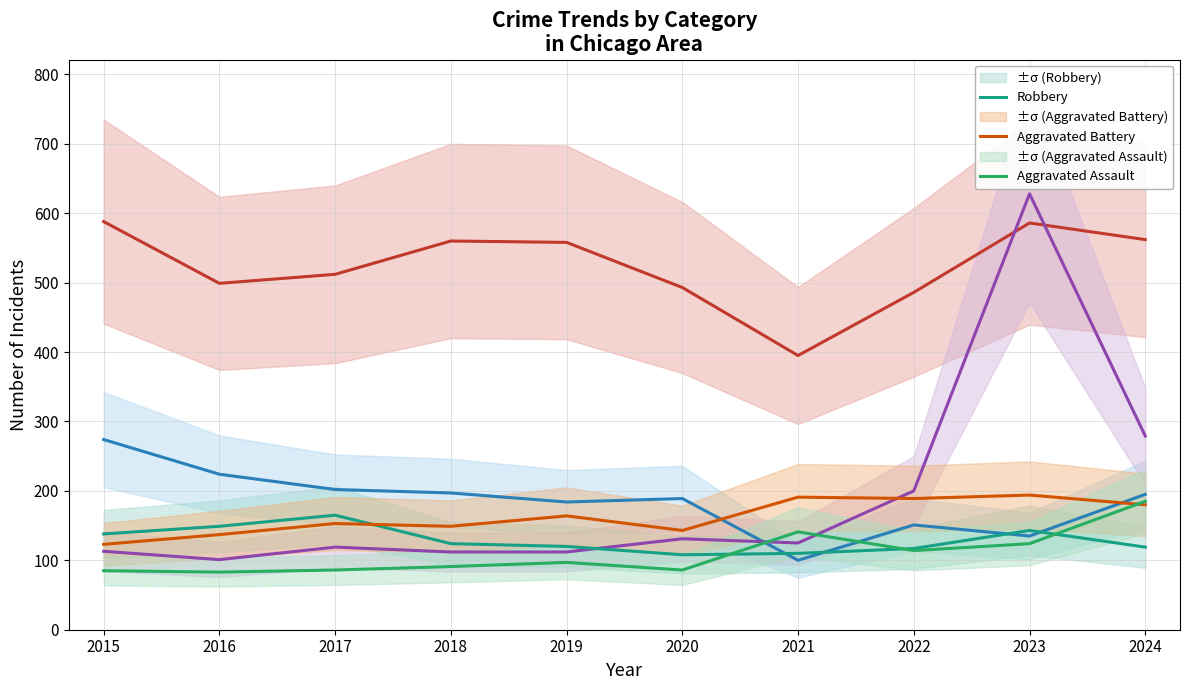

Reading right to left, list all the values displayed in this chart.

Theft: 2024=562	2023=586	2022=486	2021=395	2020=493	2019=558	2018=560	2017=512	2016=499	2015=588
Burglary: 2024=195	2023=135	2022=151	2021=100	2020=189	2019=184	2018=197	2017=202	2016=224	2015=274
Motor Vehicle Theft: 2024=279	2023=628	2022=200	2021=125	2020=131	2019=112	2018=112	2017=119	2016=101	2015=113
Robbery: 2024=119	2023=143	2022=117	2021=110	2020=108	2019=120	2018=124	2017=165	2016=149	2015=138
Aggravated Battery: 2024=180	2023=194	2022=189	2021=191	2020=143	2019=164	2018=149	2017=153	2016=137	2015=123
Aggravated Assault: 2024=185	2023=124	2022=114	2021=141	2020=86	2019=97	2018=91	2017=86	2016=83	2015=85